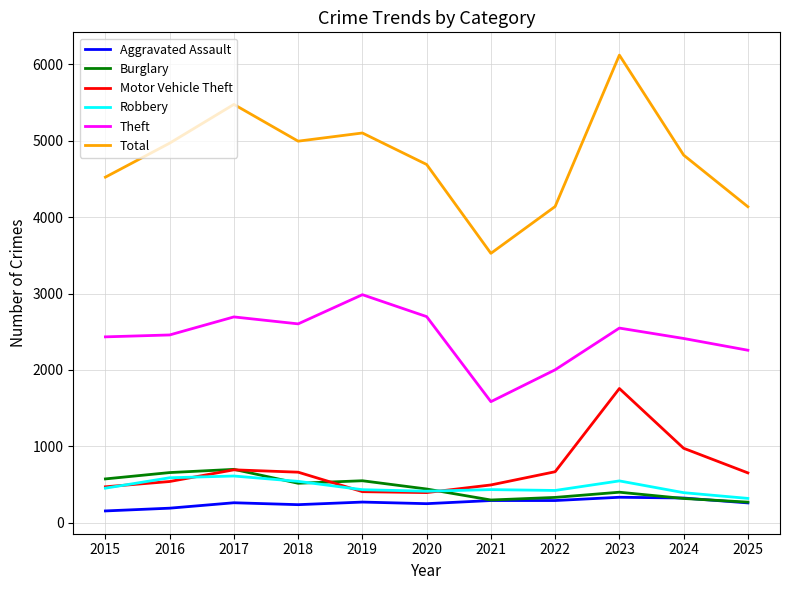

What is the spread (max minus min) of values at 2020?

4439